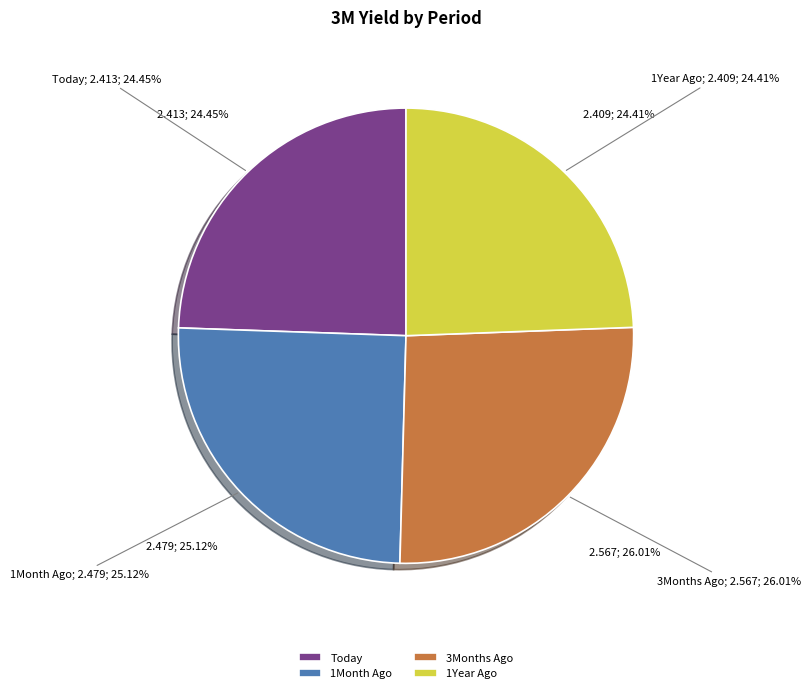

True or false: 1Month Ago accounts for 25% of the total.

True